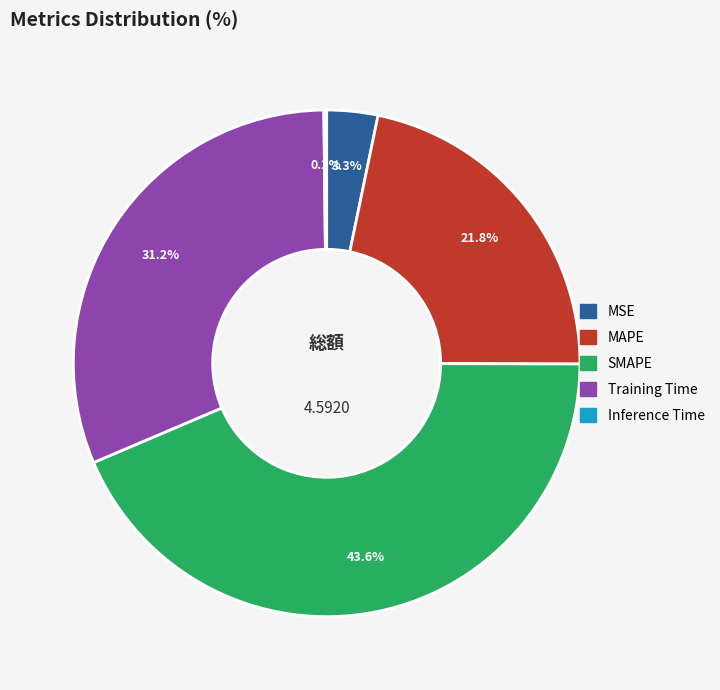

Does MAPE represent more than half of the total?

No